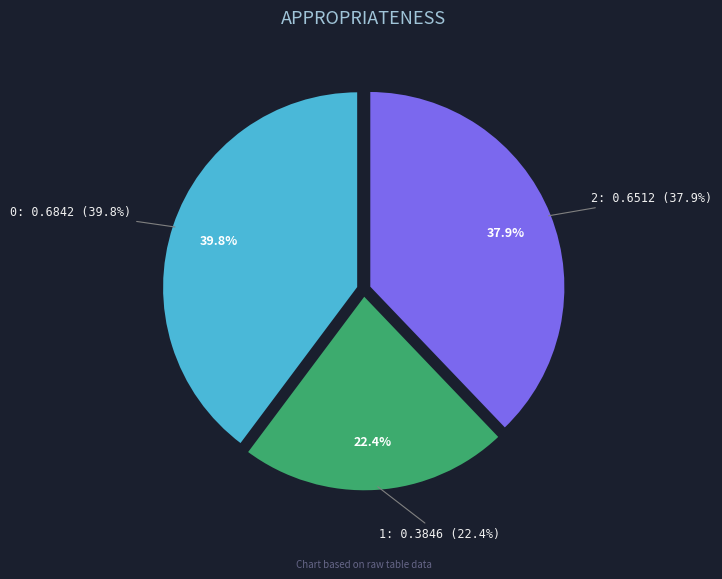

Combined, do 1 and 0 account for over 50%?

Yes